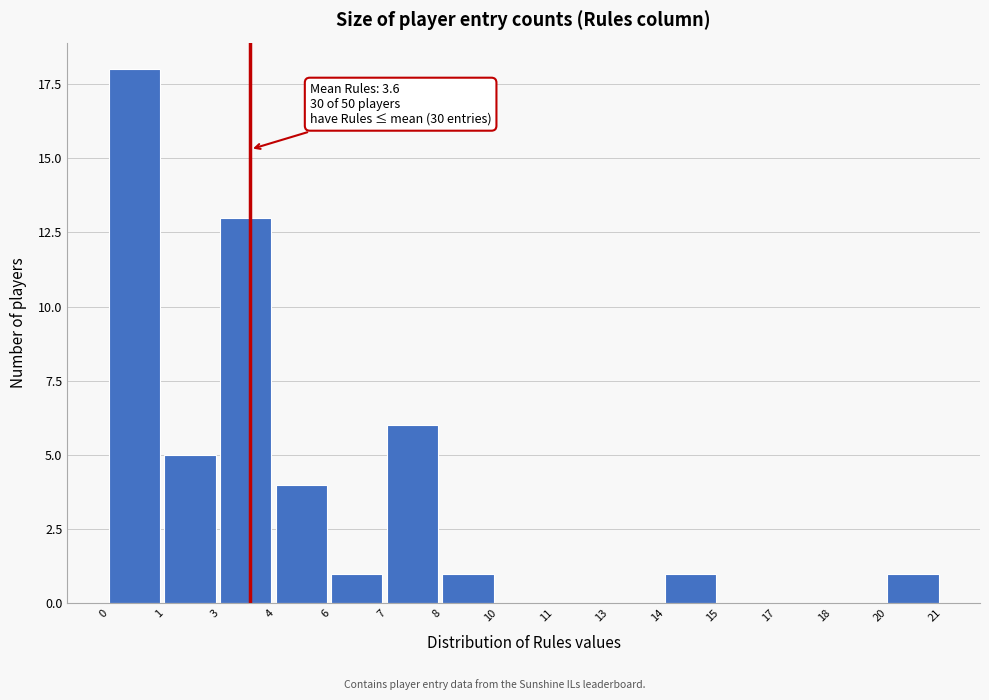

Reading right to left, extract all data points from this chart.

20=1	18=0	17=0	15=0	14=1	13=0	11=0	10=0	8=1	7=6	6=1	4=4	3=13	1=5	0=18